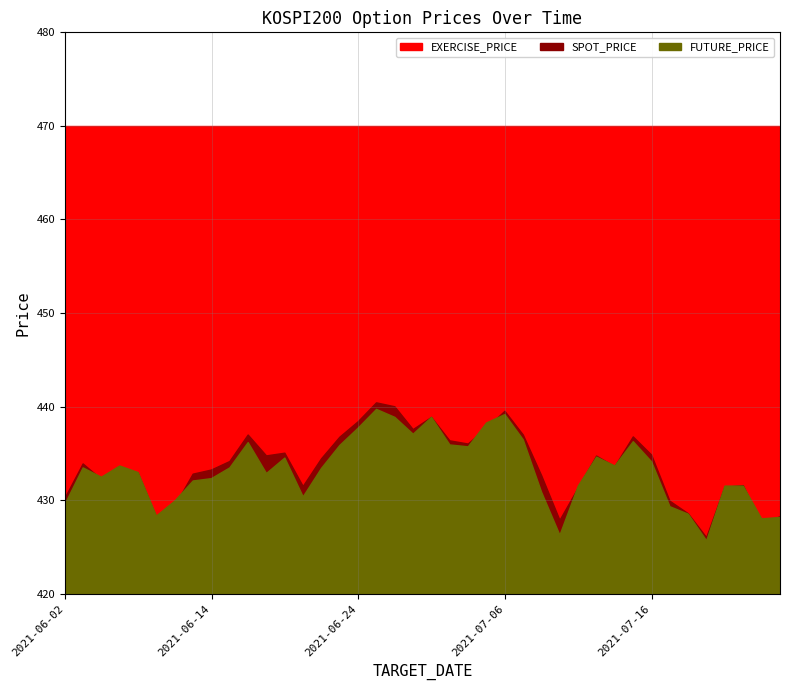

Which series changed the most between 2021-06-09 and 2021-06-23?

SPOT_PRICE